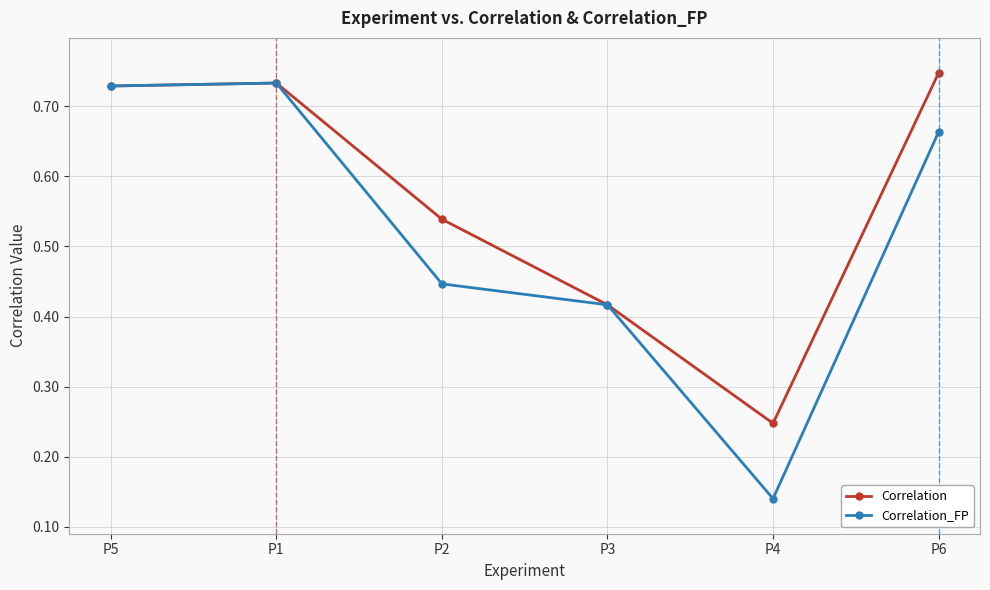

Which category has the highest value across all series?

P6